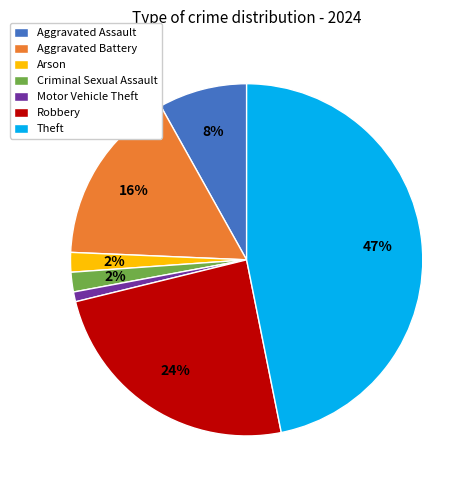

What is the smallest slice in the pie chart?

Motor Vehicle Theft